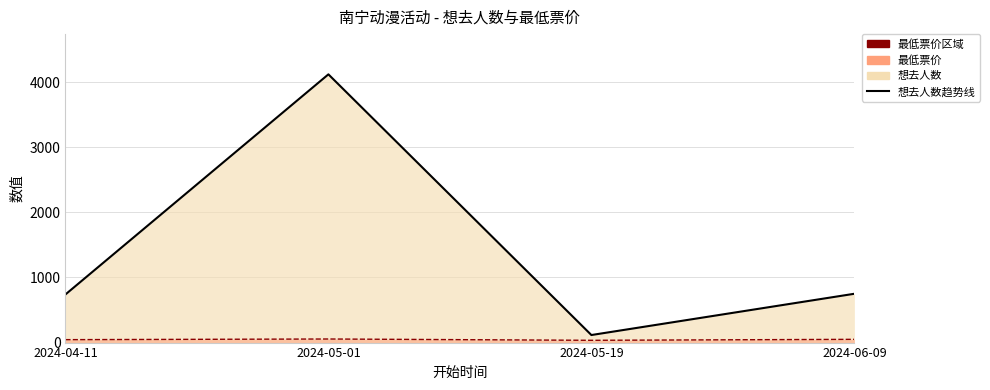

Where does the 最低票价趋势线 series first go above 50?

2024-05-01